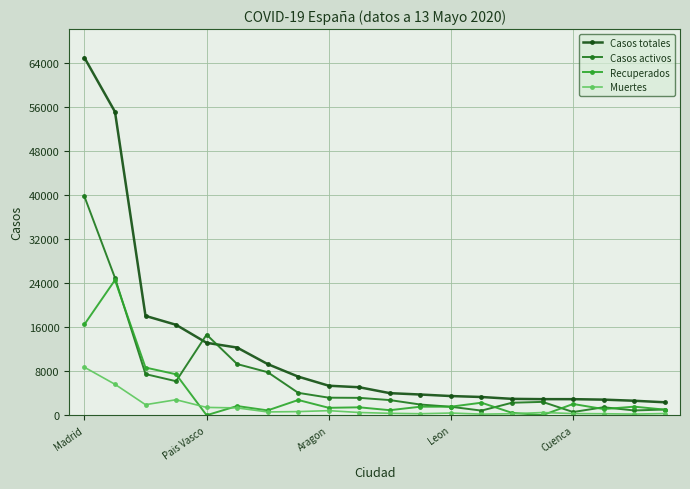

What is the greatest value displayed?

64972